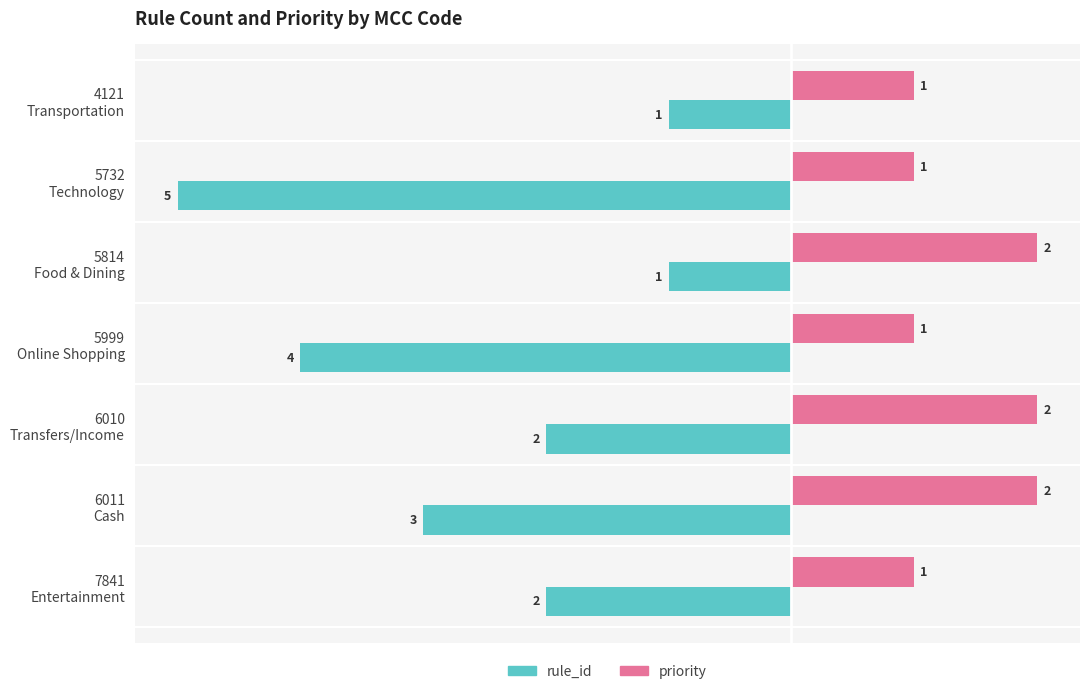

How many rule_id values are between -4 and -1?

6